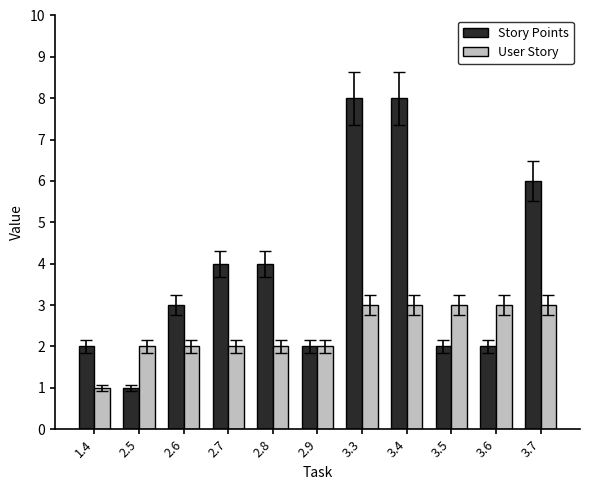

Which series has the widest spread of values?

Story Points